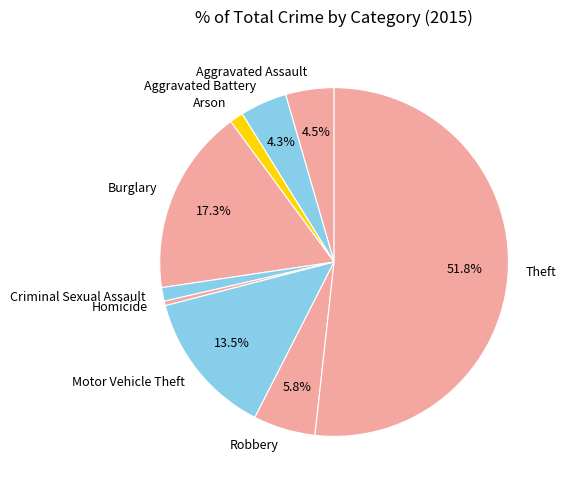

Which slice represents more than half of the pie?

Theft